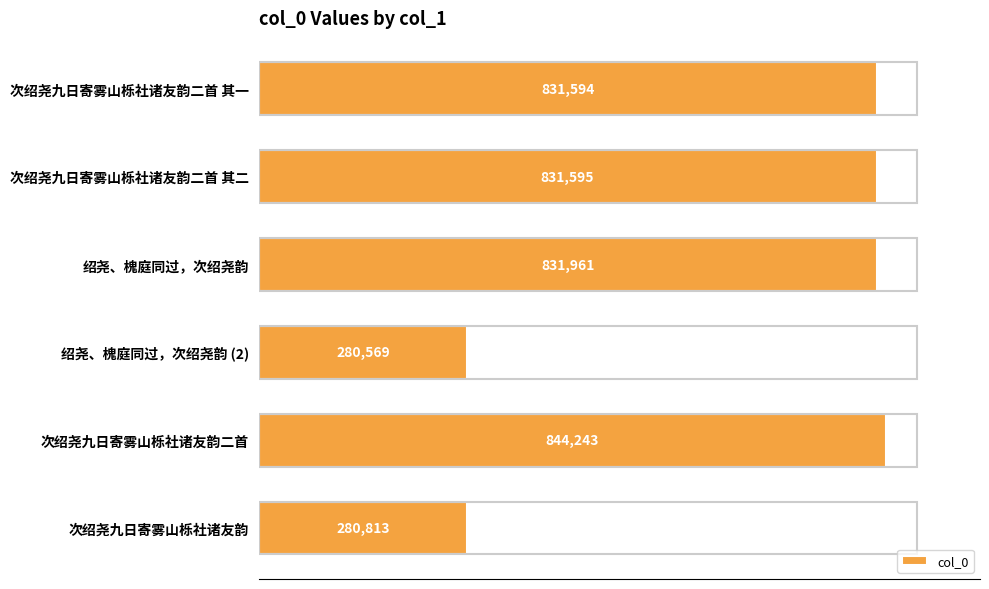

Are the bars horizontal?

Yes